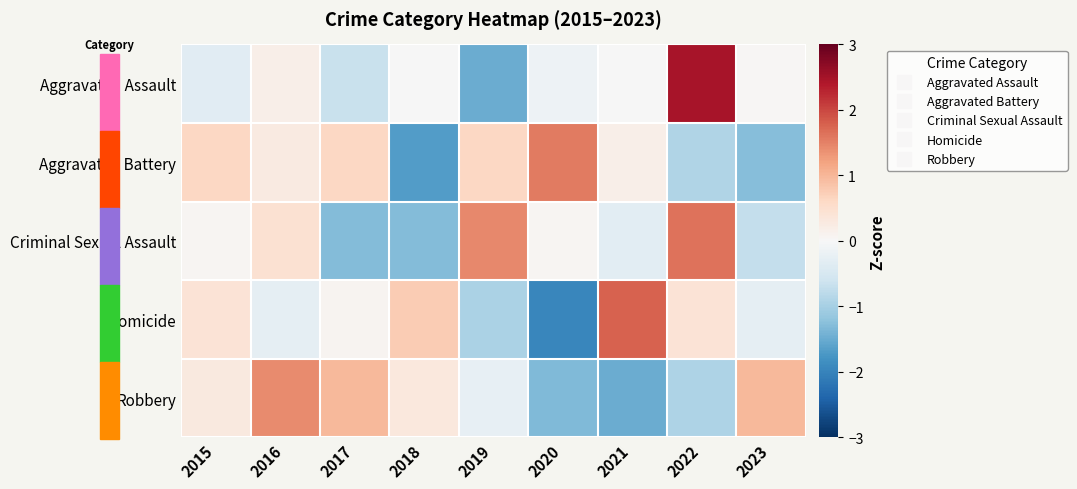

Which series has the largest range (max minus min)?

Aggravated Assault